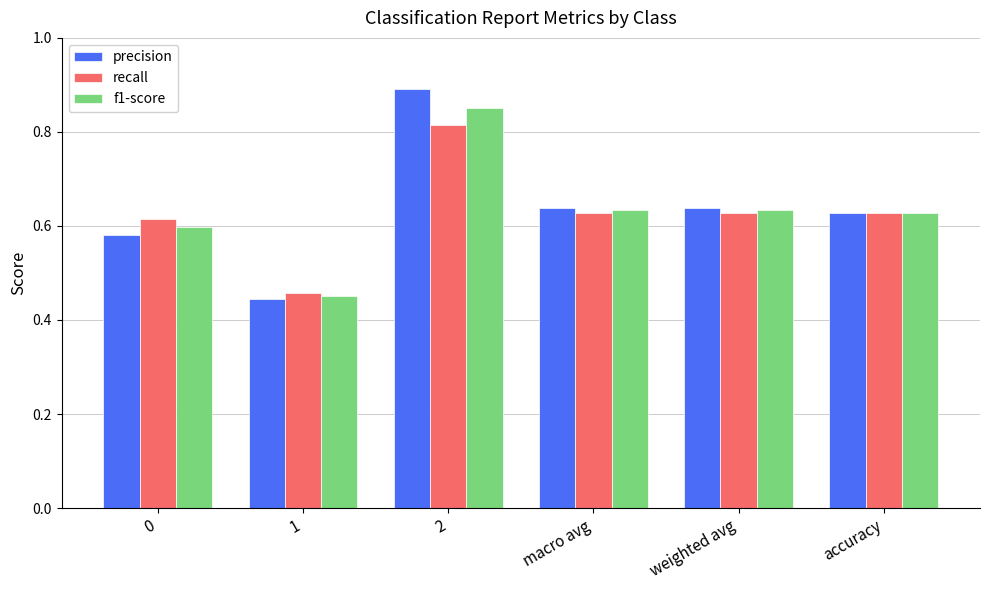

How many f1-score values are between 0 and 1?

6